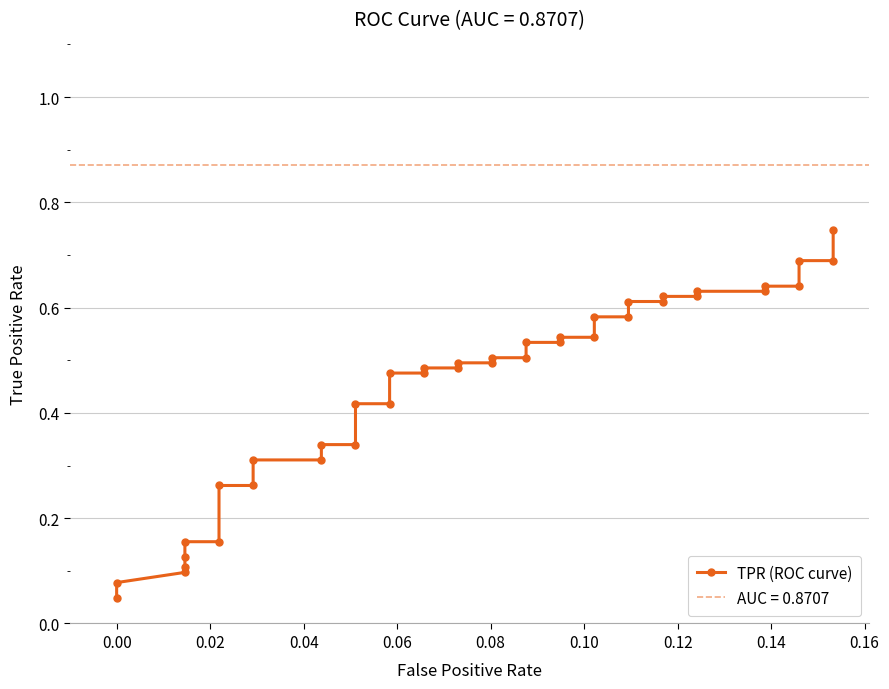

What is the difference between the maximum and minimum values?

0.7